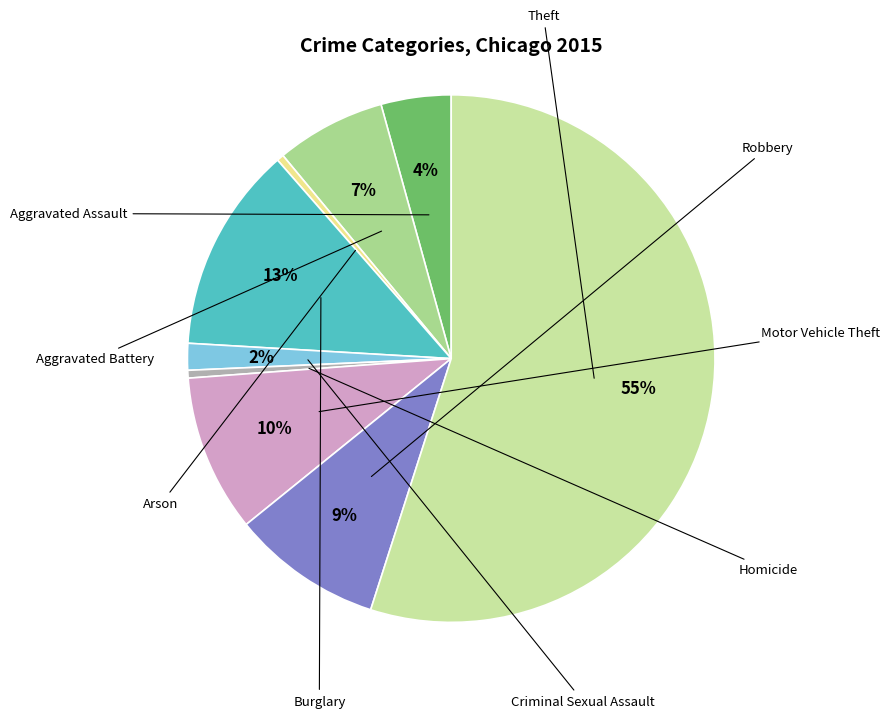

To the nearest percent, what is the average slice percentage?

11%